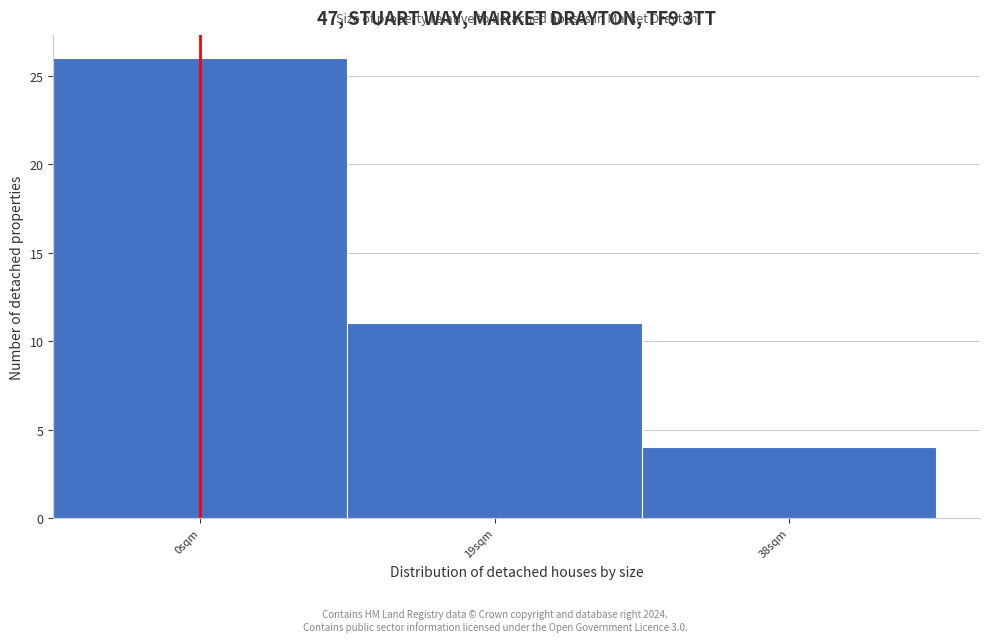

Reading left to right, what are all the values shown in this chart?

26	11	4